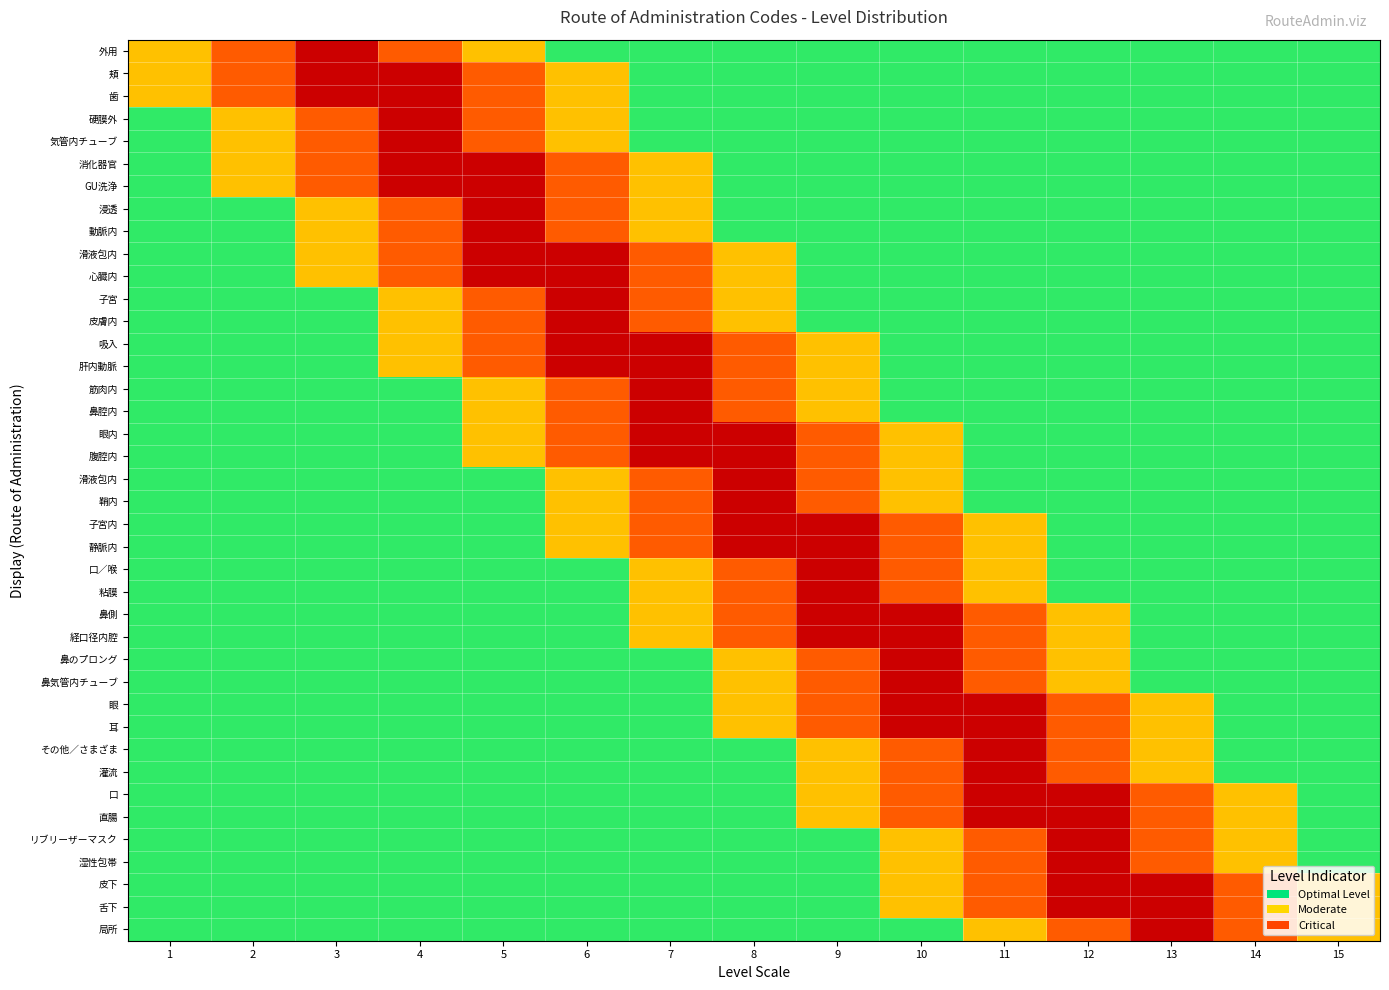

What is the total value across all series at 12?

27.6